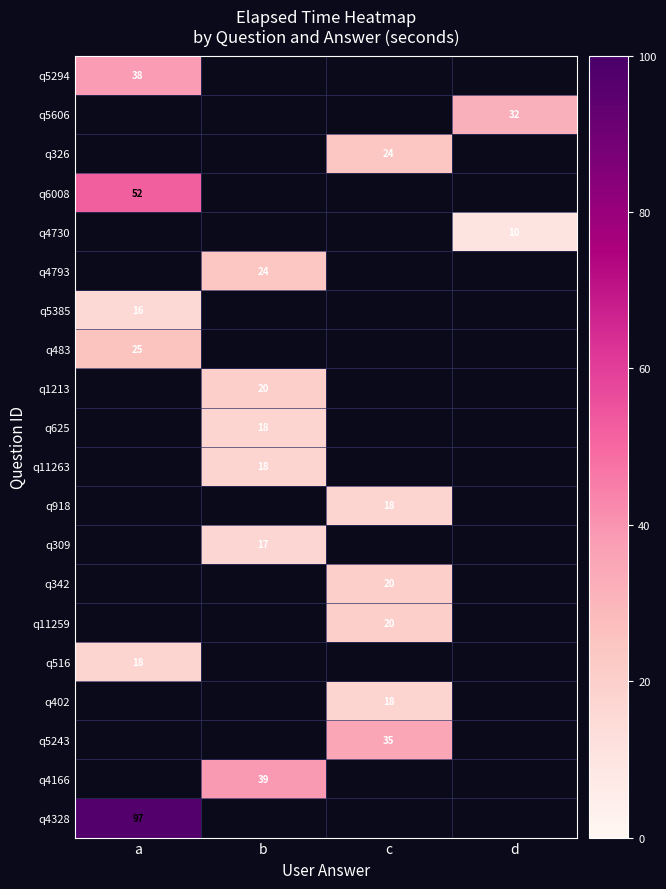

The q11263 series shows 28 at b. True or false?

False